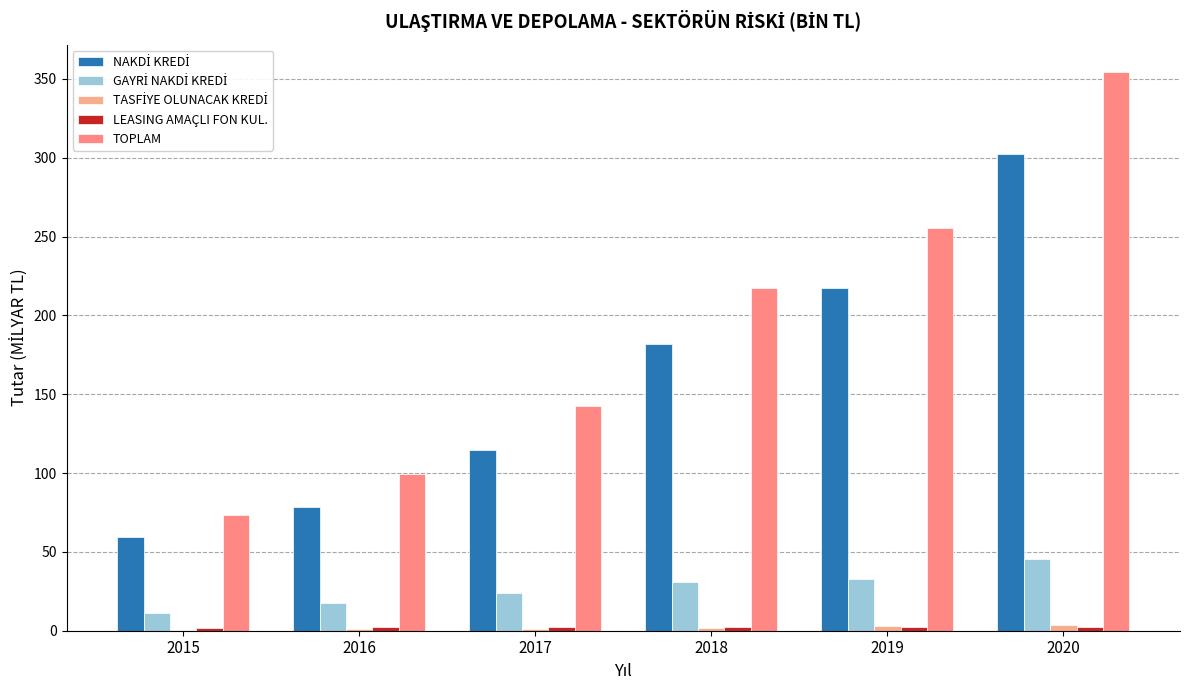

How many series are shown in this chart?

5